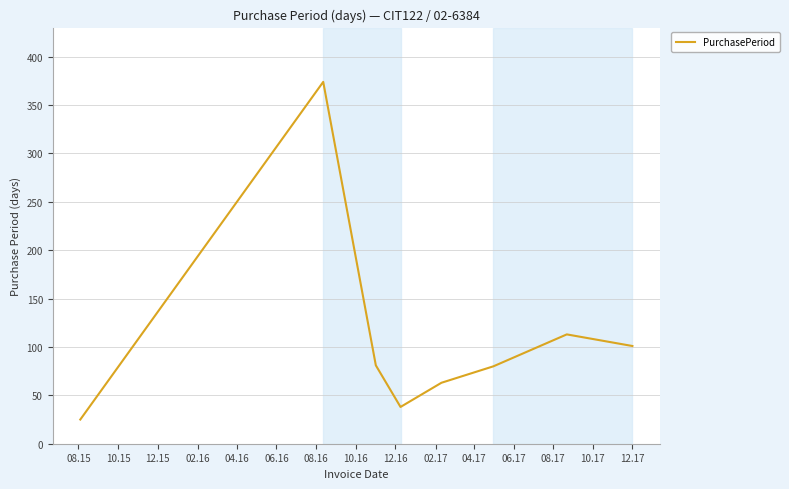

What is the greatest value displayed?

374